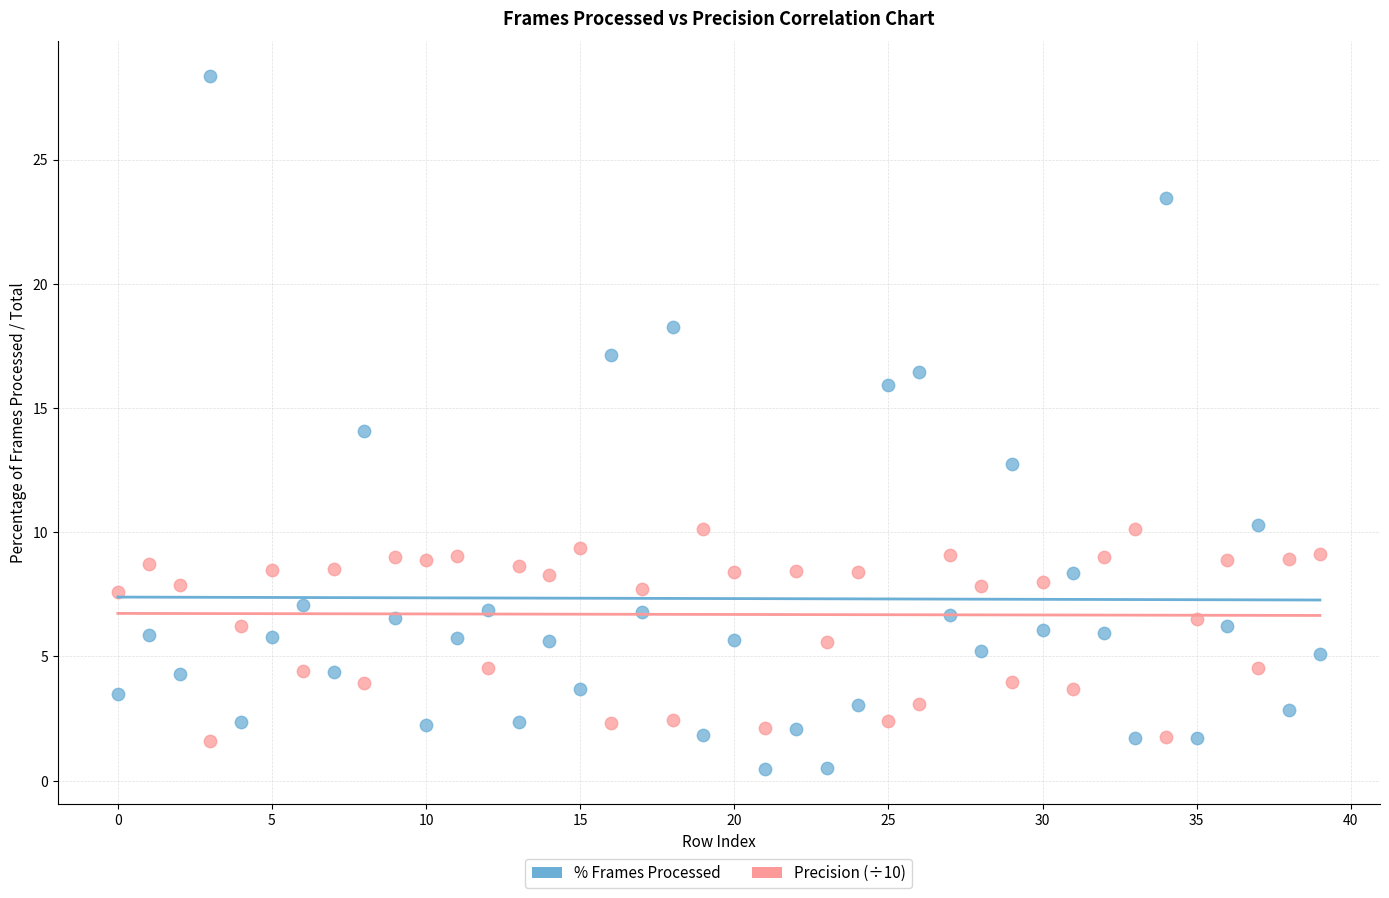

Which series contains the highest Y value?

% Frames Processed